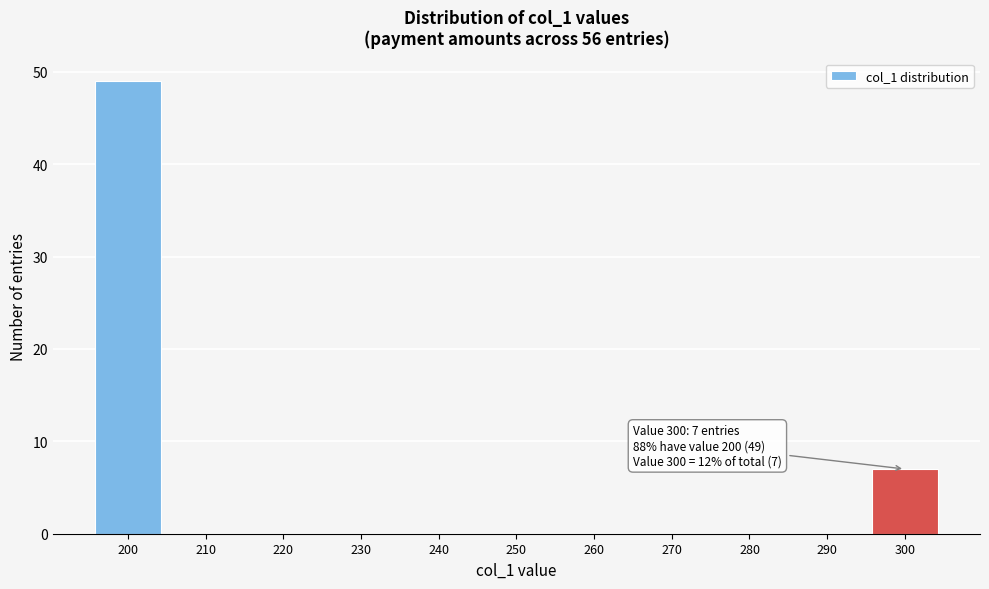

Reading right to left, extract all data points from this chart.

300=7	290=0	280=0	270=0	260=0	250=0	240=0	230=0	220=0	210=0	200=49